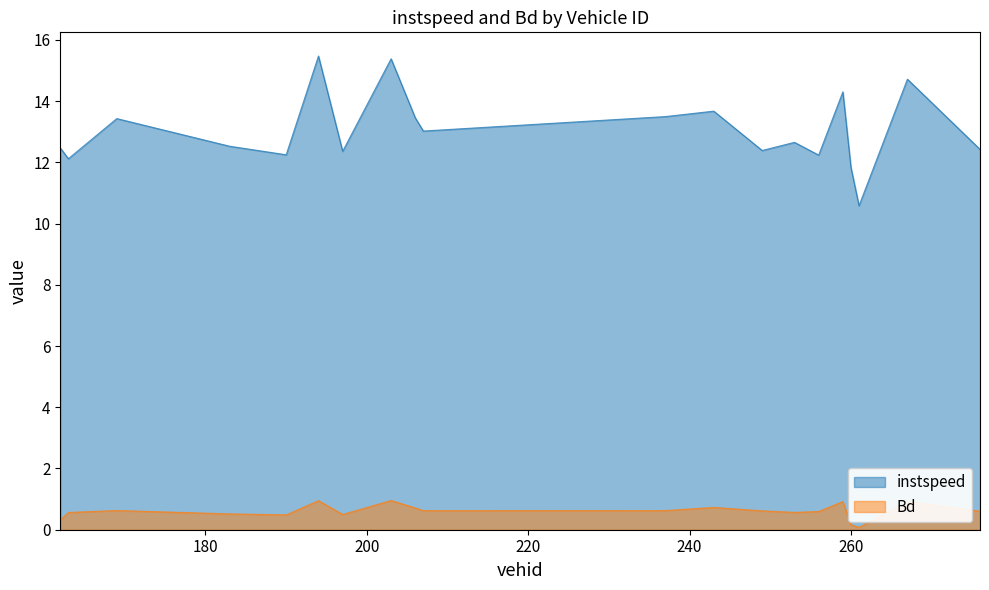

What is the greatest value displayed?

15.5